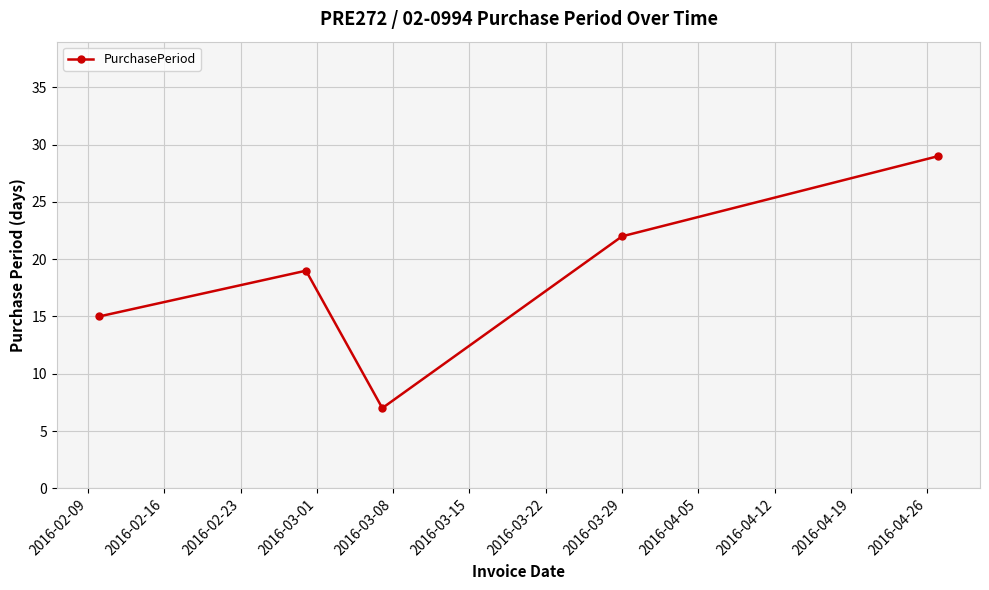

How many points are higher than both their immediate neighbors (excluding endpoints)?

1